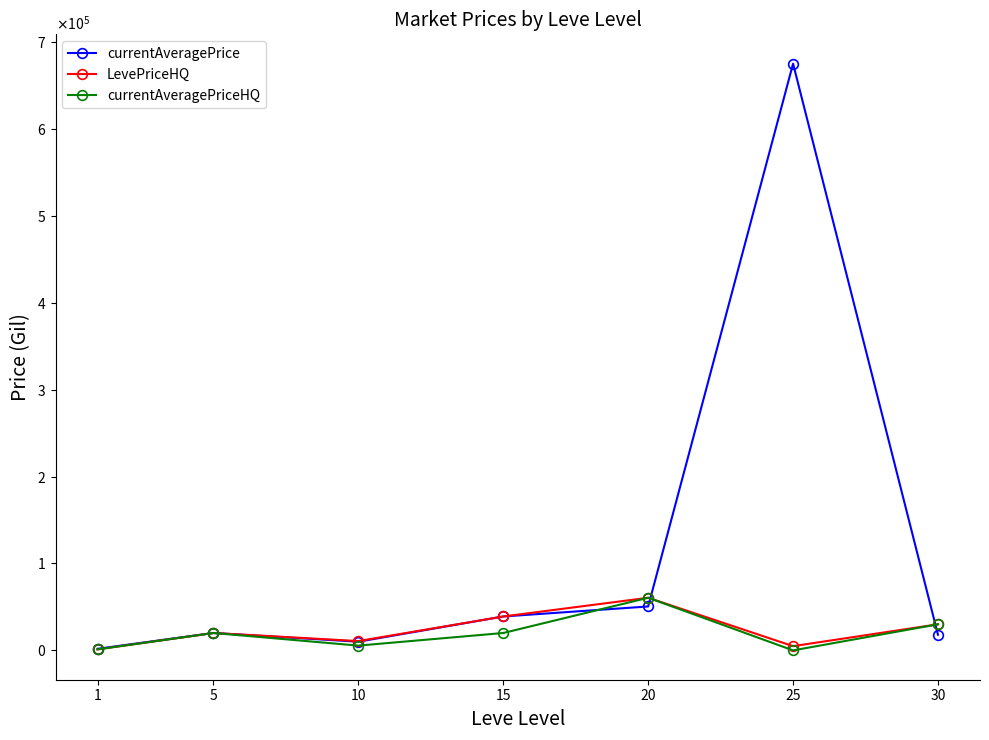

How many times do currentAveragePrice and LevePriceHQ cross each other?

2